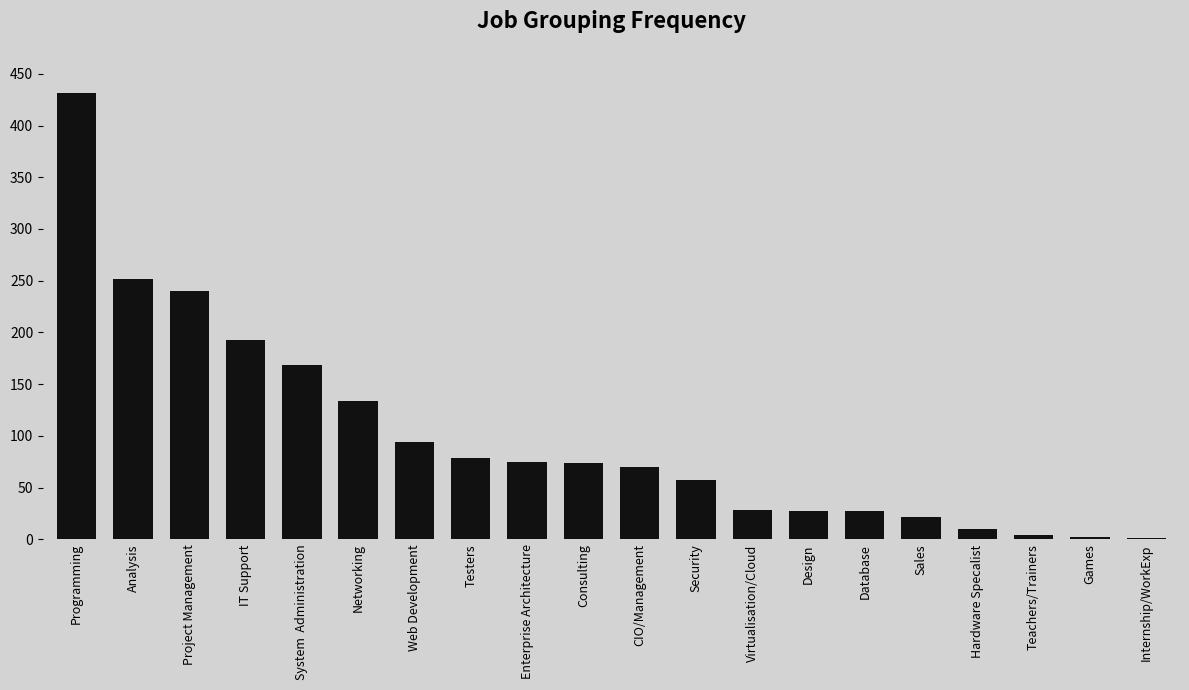

Approximately how many times larger is the value at Sales compared to Consulting?

0.3